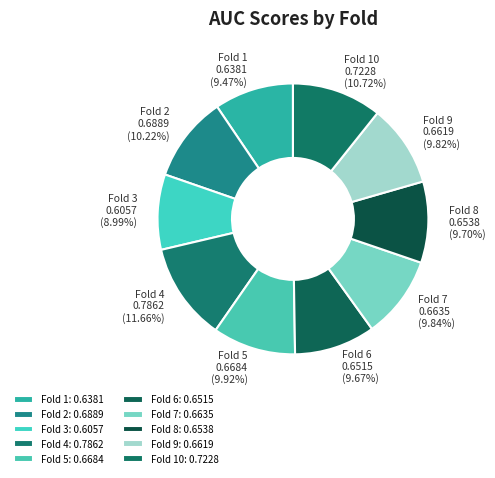

Which category has the biggest portion of the pie?

Fold 4